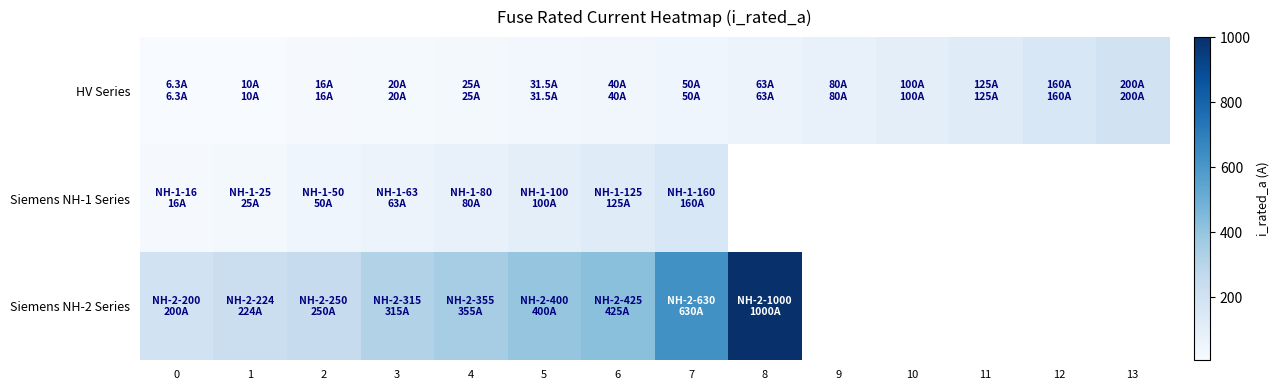

What is the total value across all series at 6?

590.0